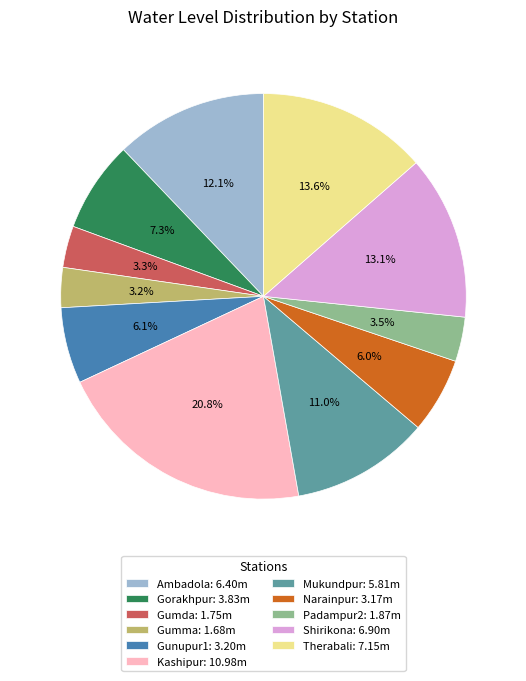

Is there a majority slice in this chart?

No